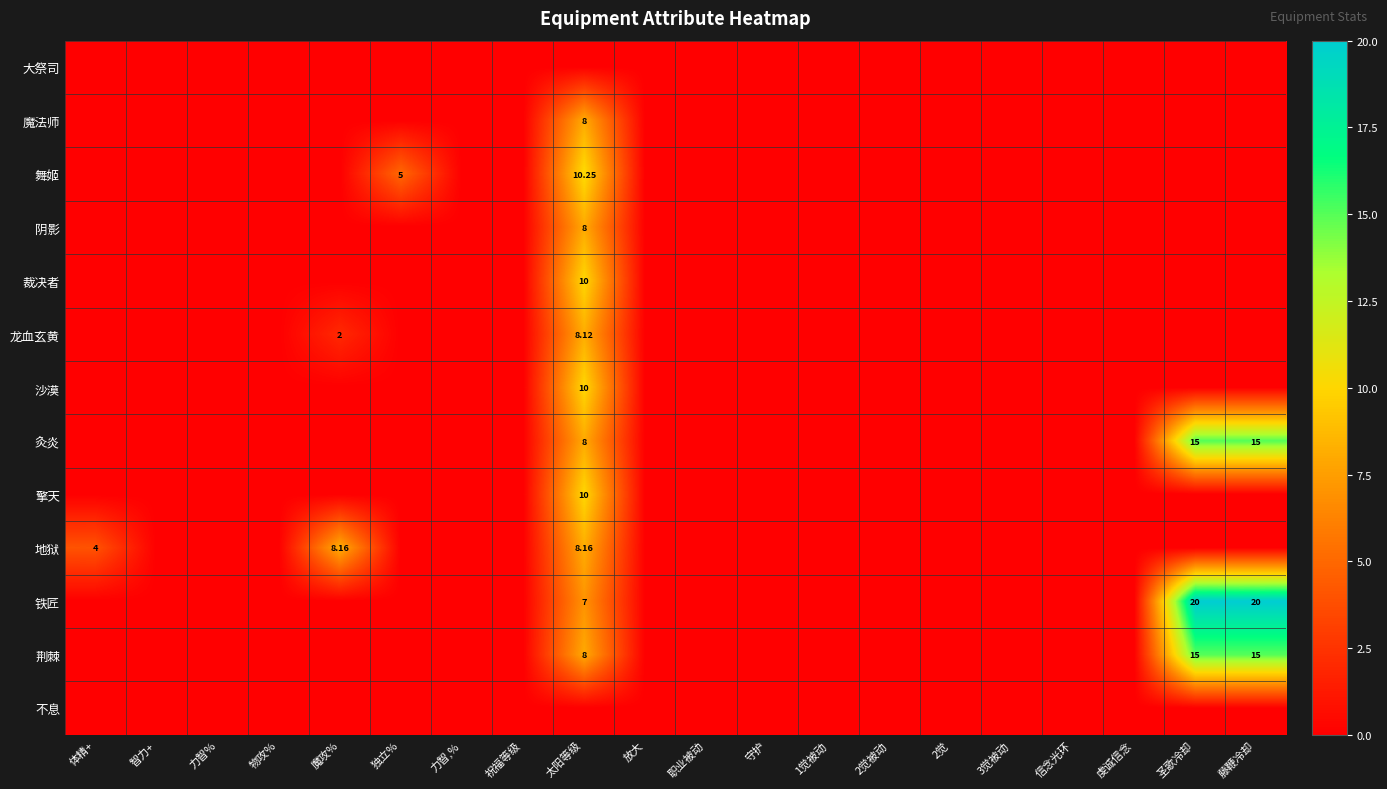

List the series in order of their peak value, lowest first.

大祭司, 不息, 魔法师, 阴影, 龙血玄黄, 地狱, 裁决者, 沙漠, 擎天, 舞姬, 灸炎, 荆棘, 铁匠